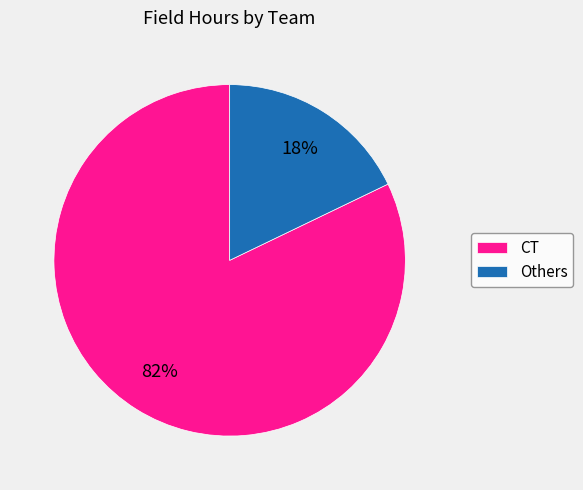

How many slices are in this pie chart?

2